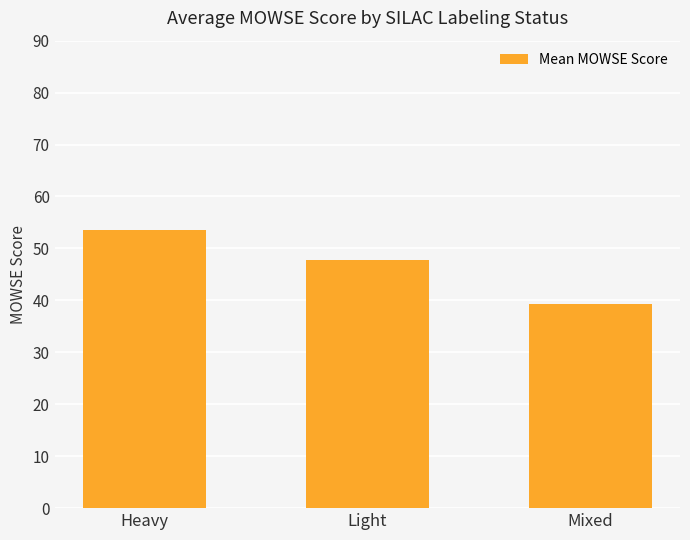

Rank the categories by value from lowest to highest.

Mixed, Light, Heavy